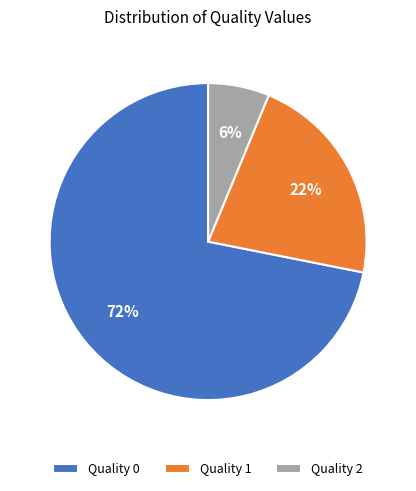

Between Quality 1 and Quality 0, which is larger?

Quality 0